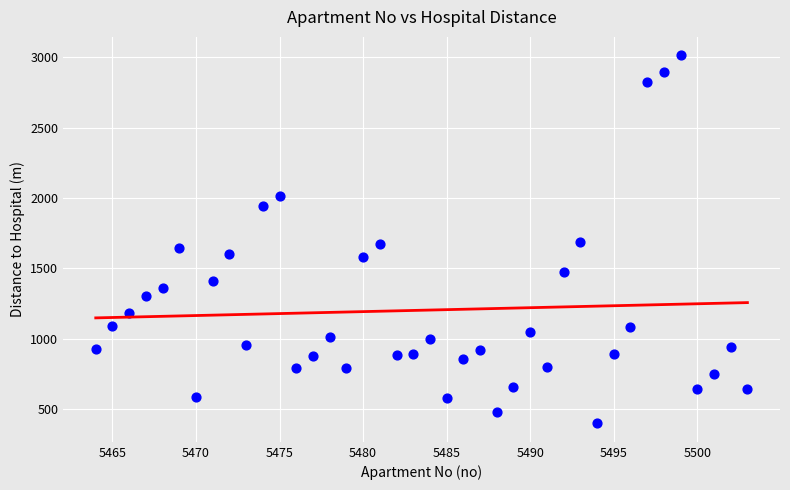

What is the range of X values (max minus min)?

39.0